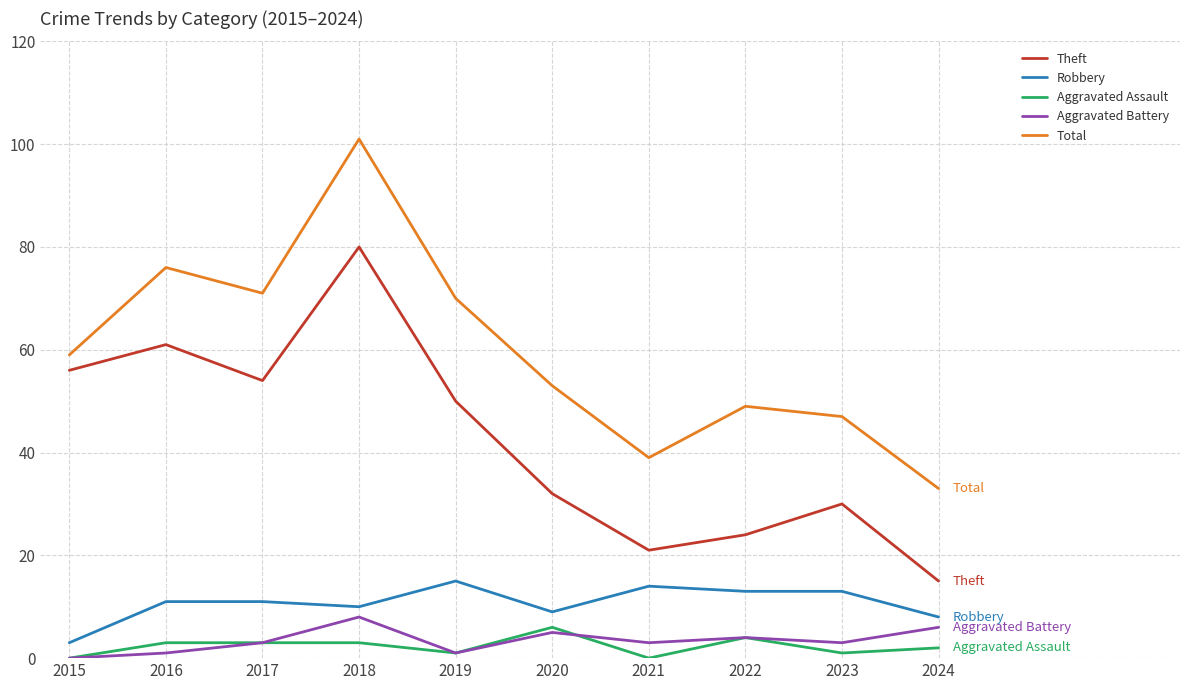

What is the difference between the maximum and minimum values in the Aggravated Assault series?

6